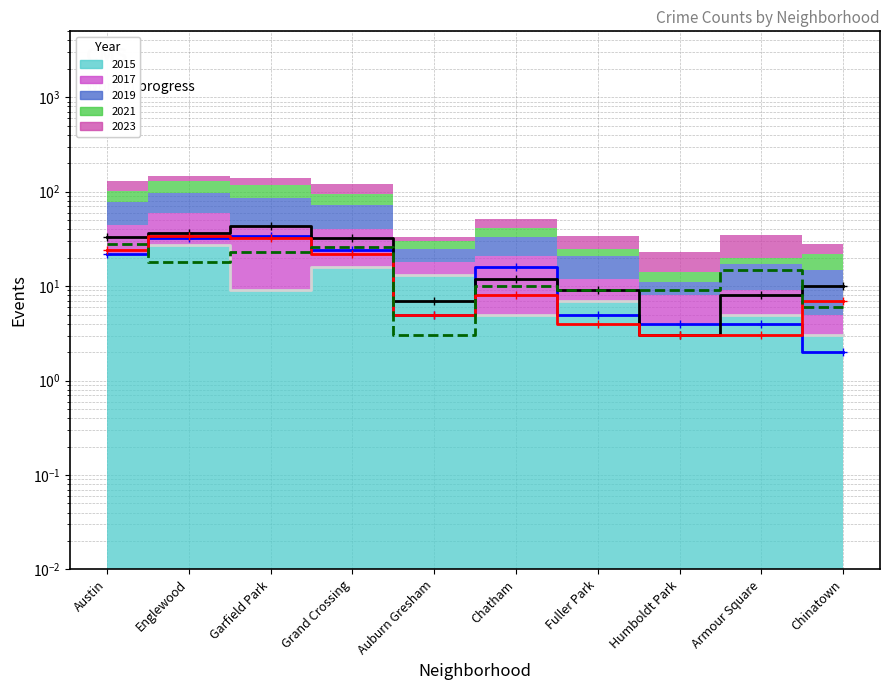

True or false: line_2015 has more than 0 points higher than both neighbors.

True